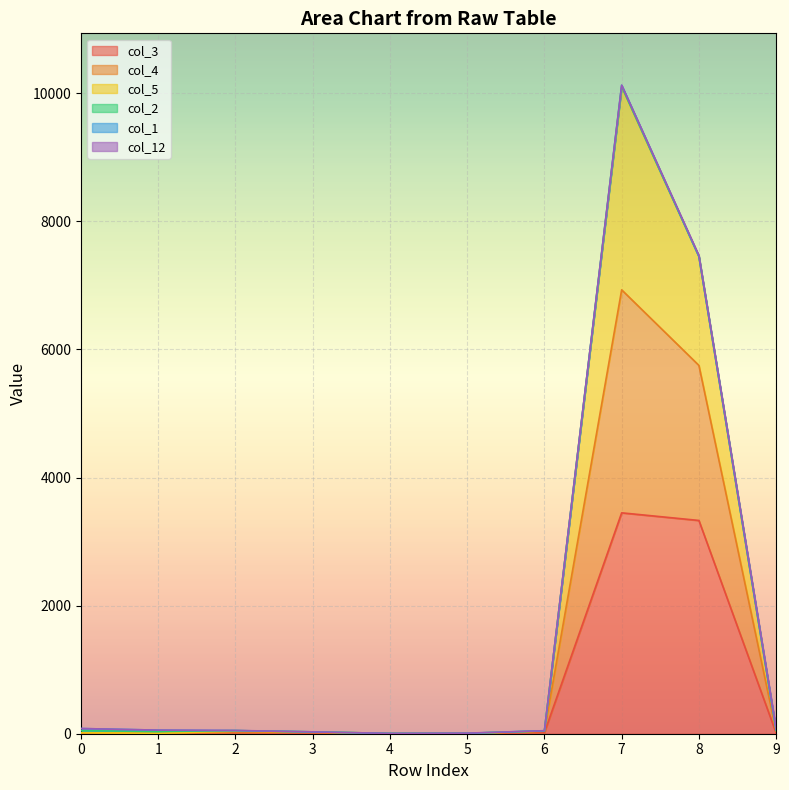

Which category has the lowest value in the col_4 series?

4